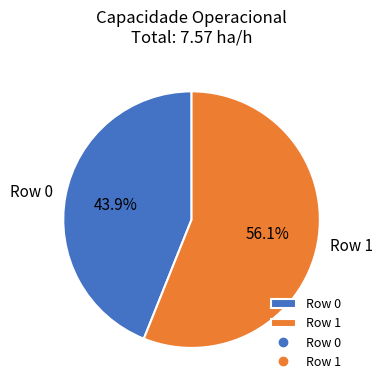

Is there a majority slice in this chart?

Yes